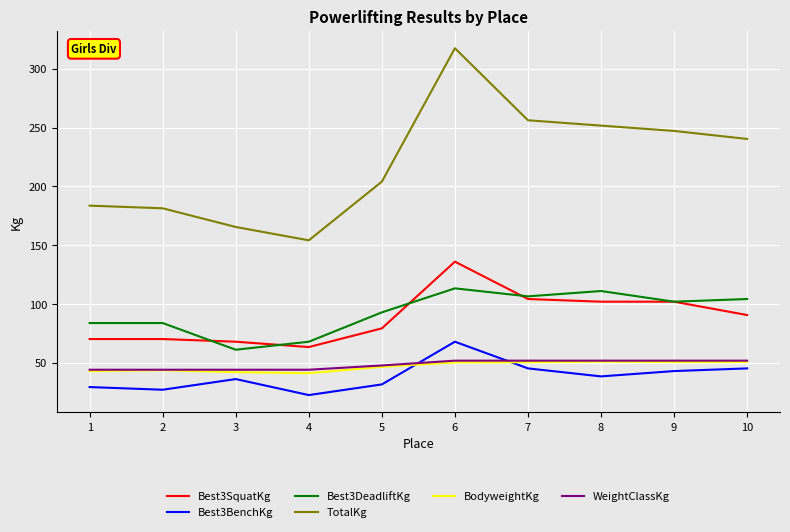

Which series has the largest total across all categories?

TotalKg